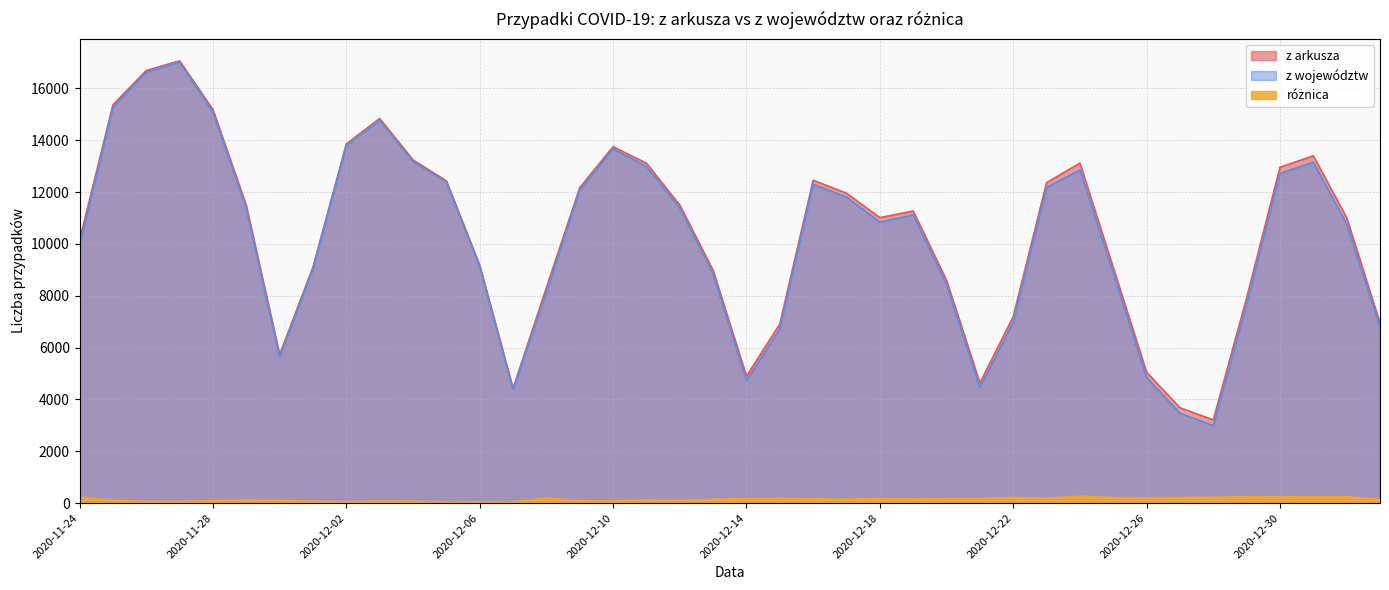

What is the maximum value shown in the chart?

17060